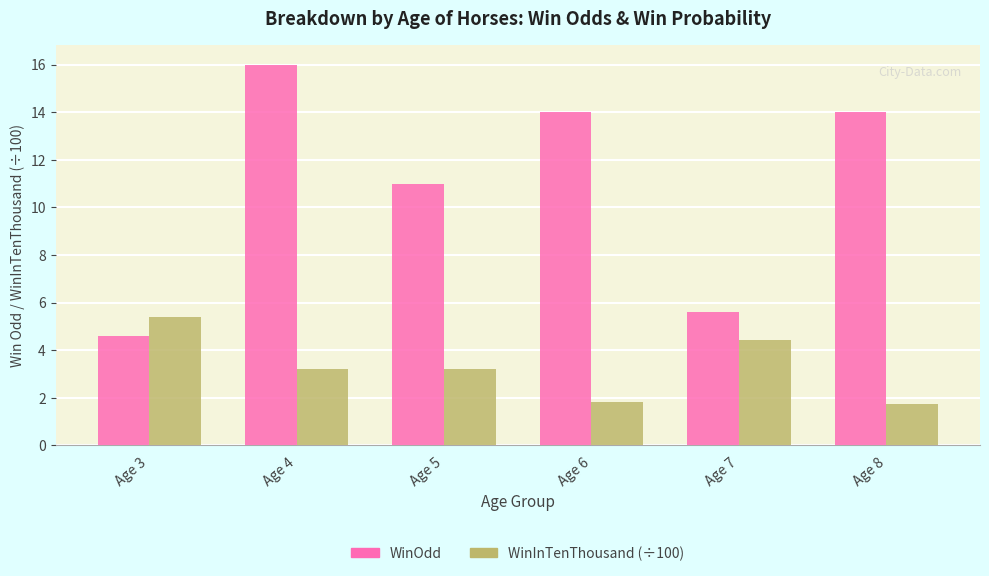

Where does the WinInTenThousand (÷100) series first go above 3?

Age 3